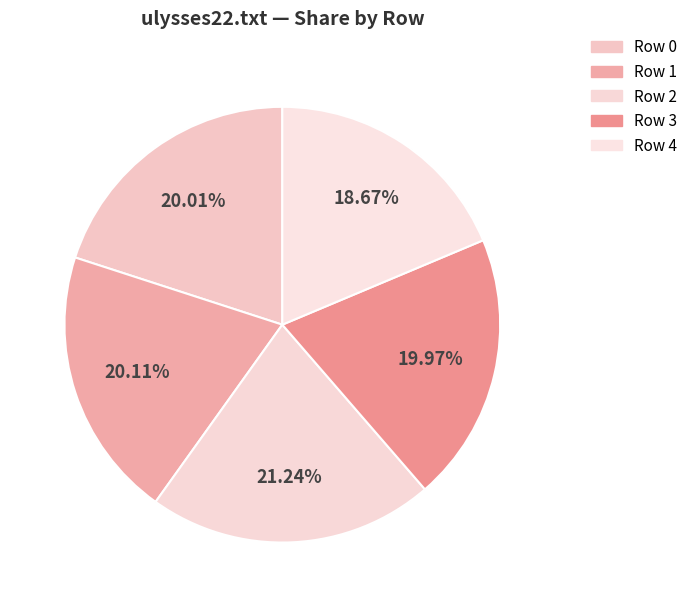

How many segments does this pie chart have?

5